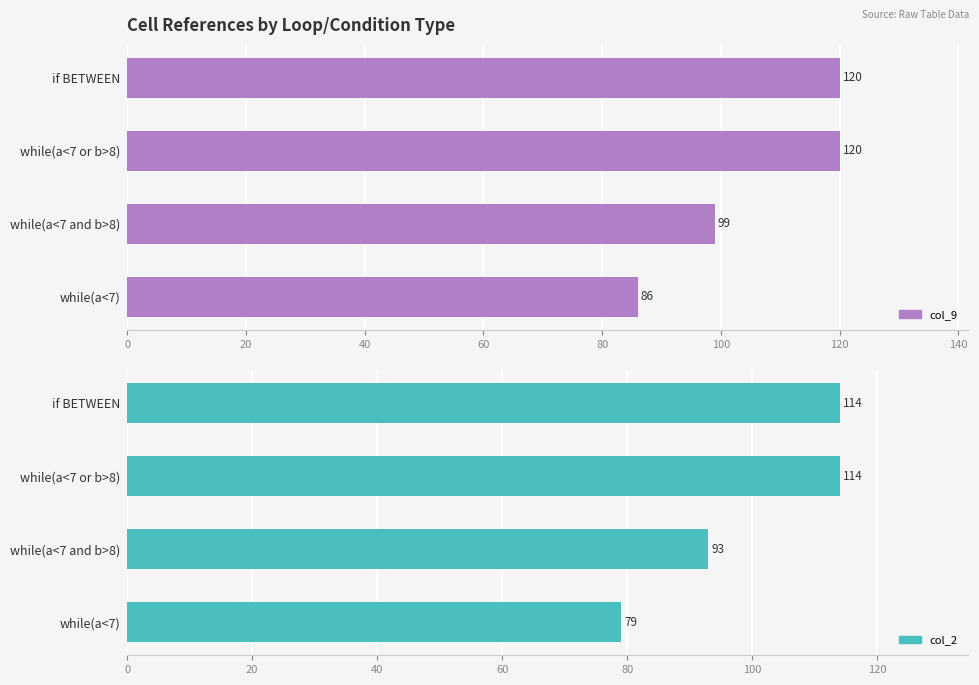

What is the average value of the col_2 series?

100